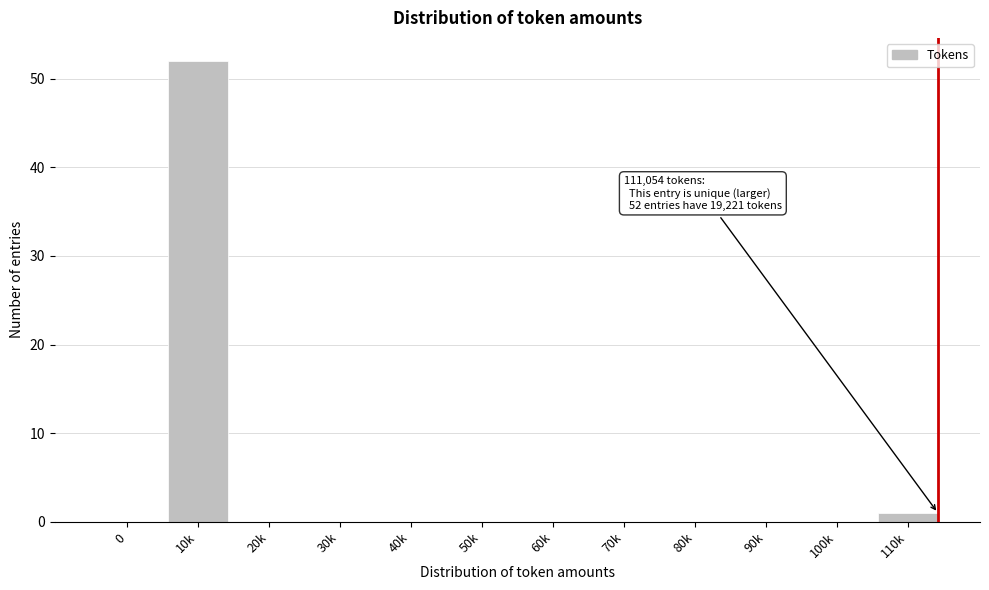

Reading right to left, what are all the values shown in this chart?

110k=1	100k=0	90k=0	80k=0	70k=0	60k=0	50k=0	40k=0	30k=0	20k=0	10k=52	0=0